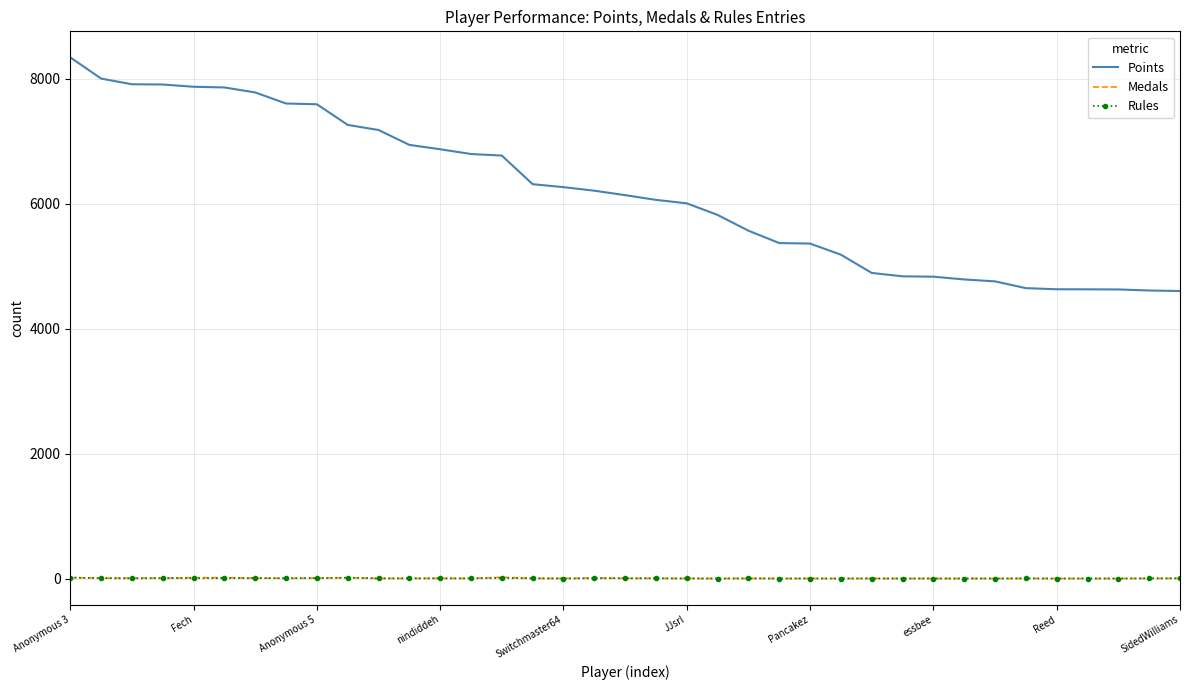

True or false: Rules and Points cross at least once.

False